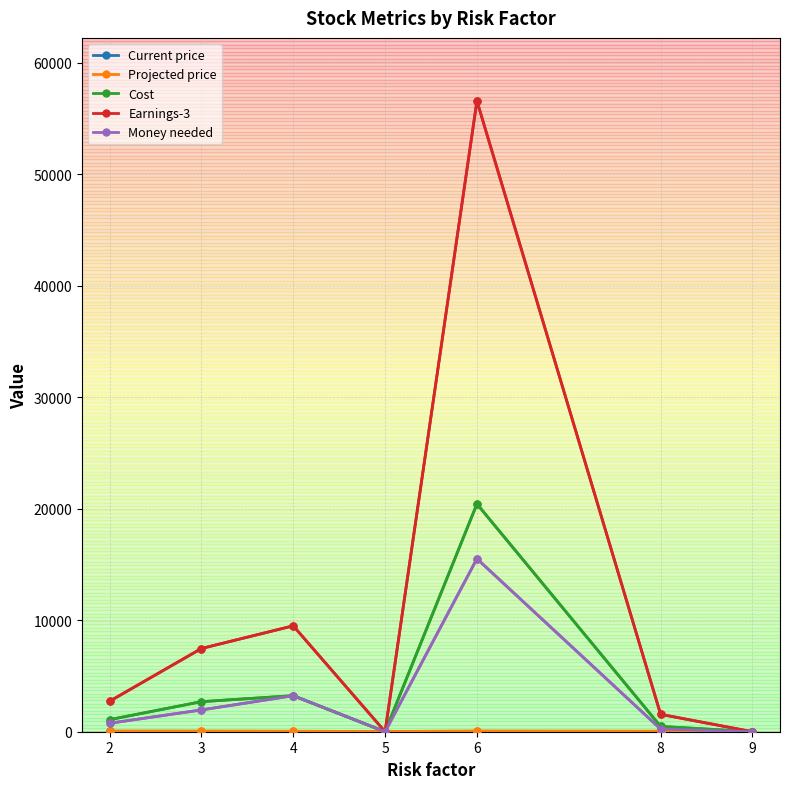

What is the value of the Cost point at the 6th from the left?

476.0